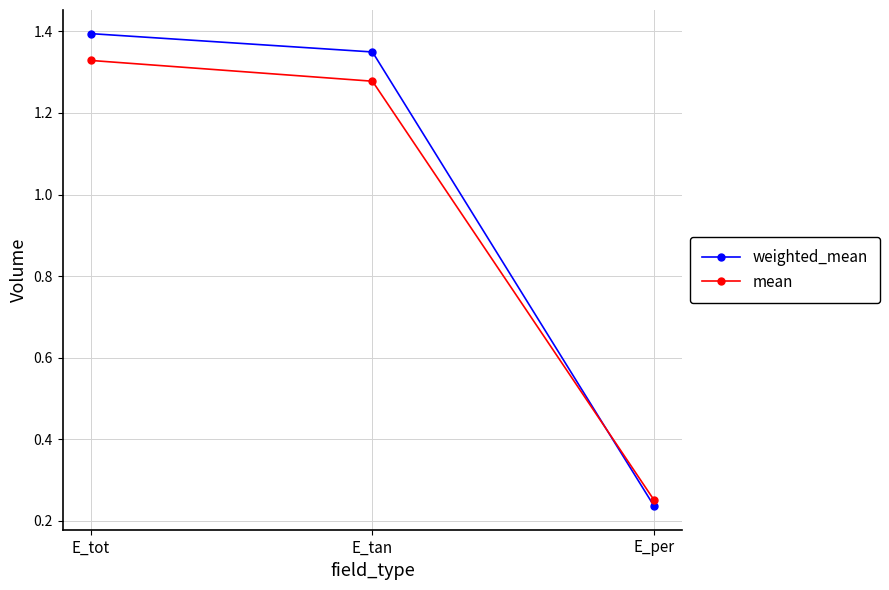

Which label corresponds to the smallest value in the chart?

E_per